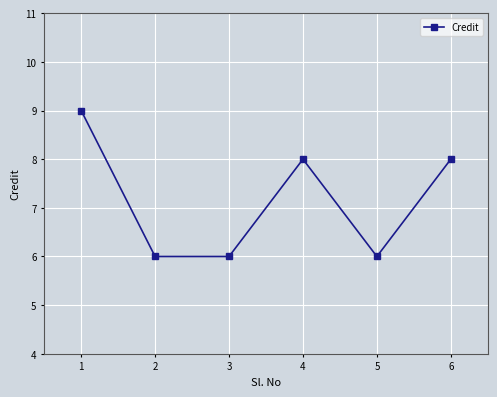

What is the value of the 4th point from the left?

8